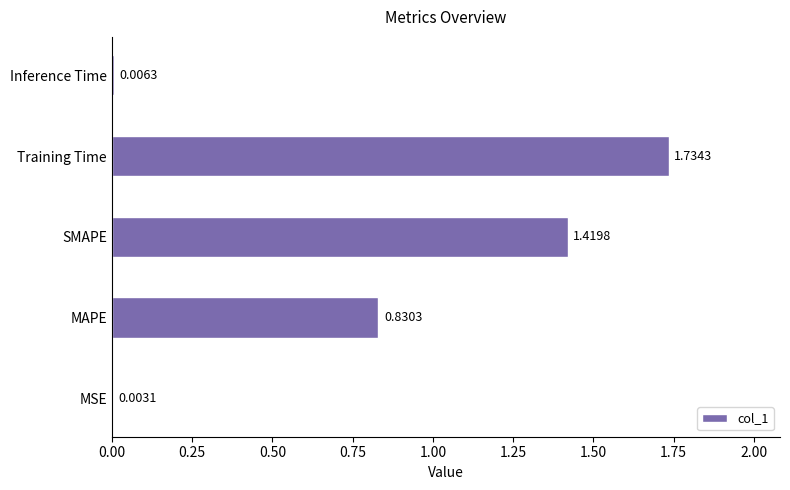

Between Inference Time and Training Time, which is larger?

Training Time